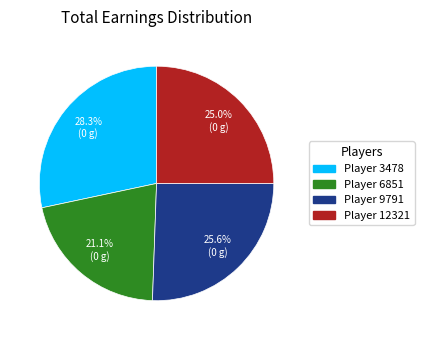

Is there any slice that represents more than half of the pie?

No